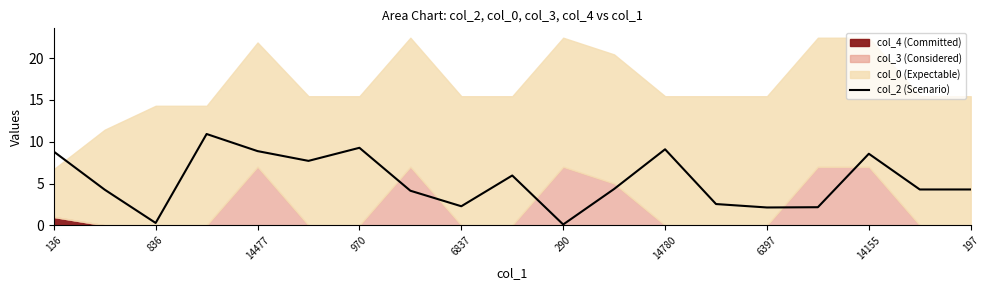

How many interior local peaks (higher than both neighbors) does the data have?

5